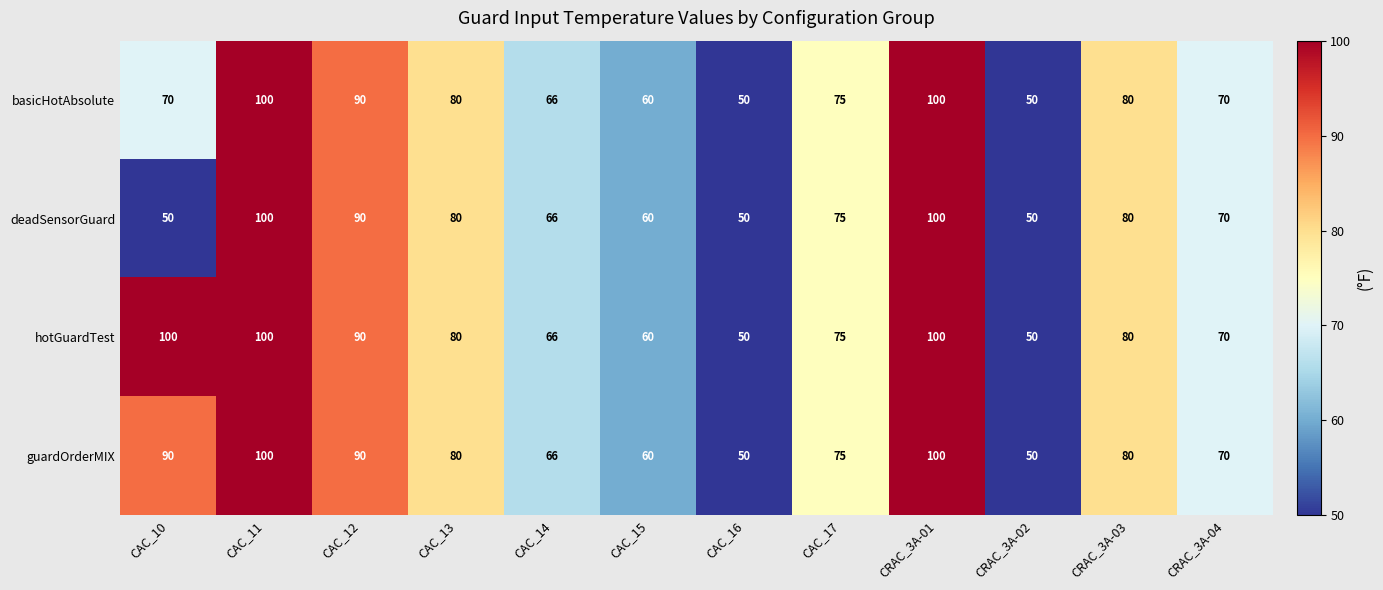

What is the spread (max minus min) of values at CAC_10?

50